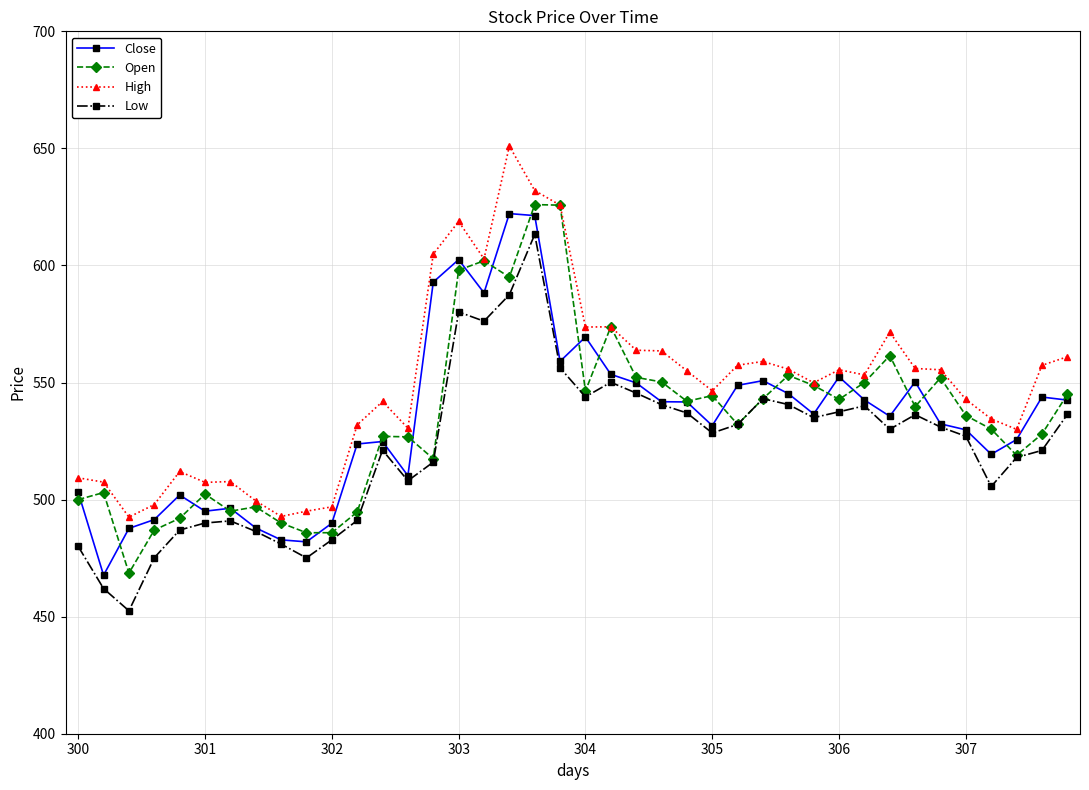

True or false: Low has more than 1 points higher than both neighbors.

True